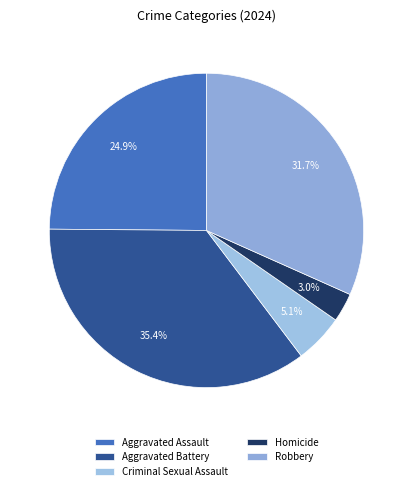

Which slice is the largest?

Aggravated Battery